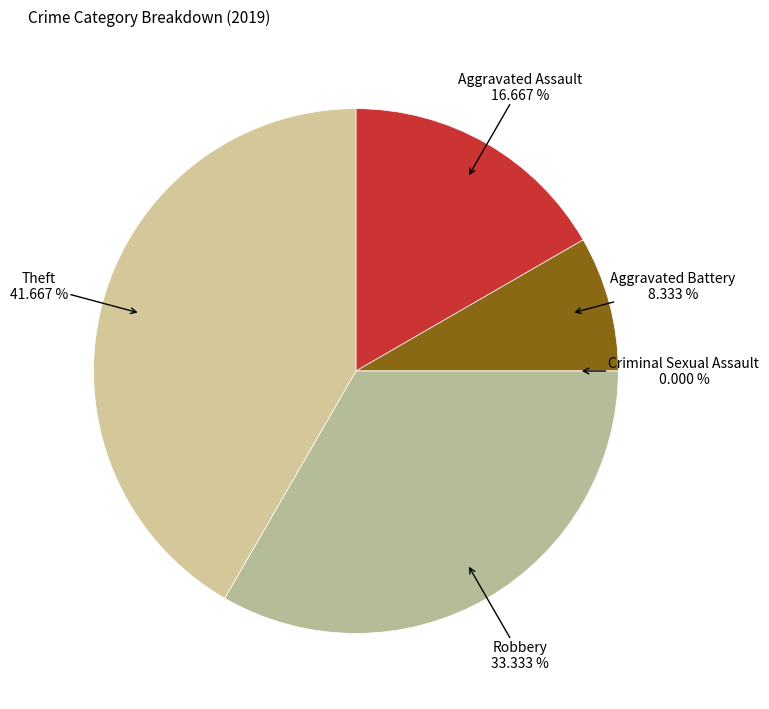

To the nearest percent, what portion does Aggravated Assault represent?

17%